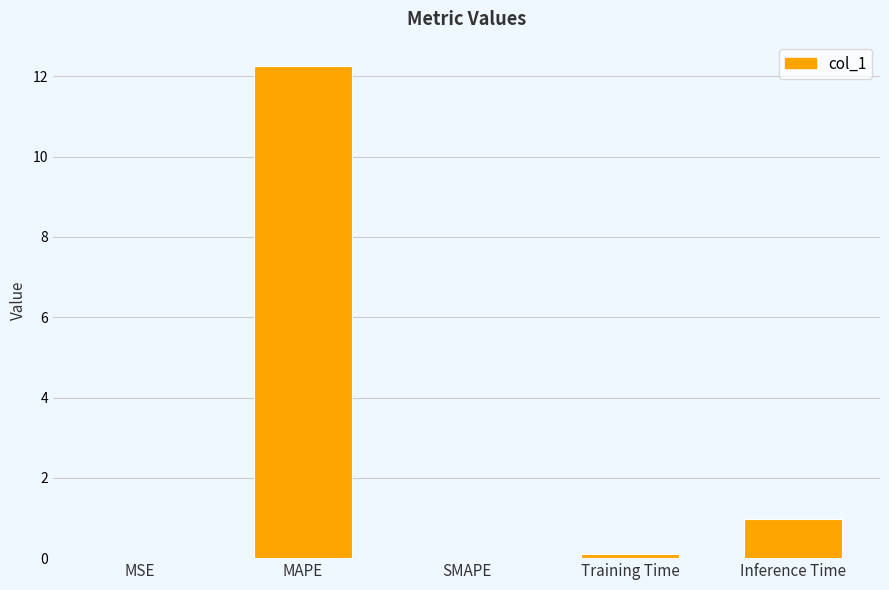

What is the average value?

2.7